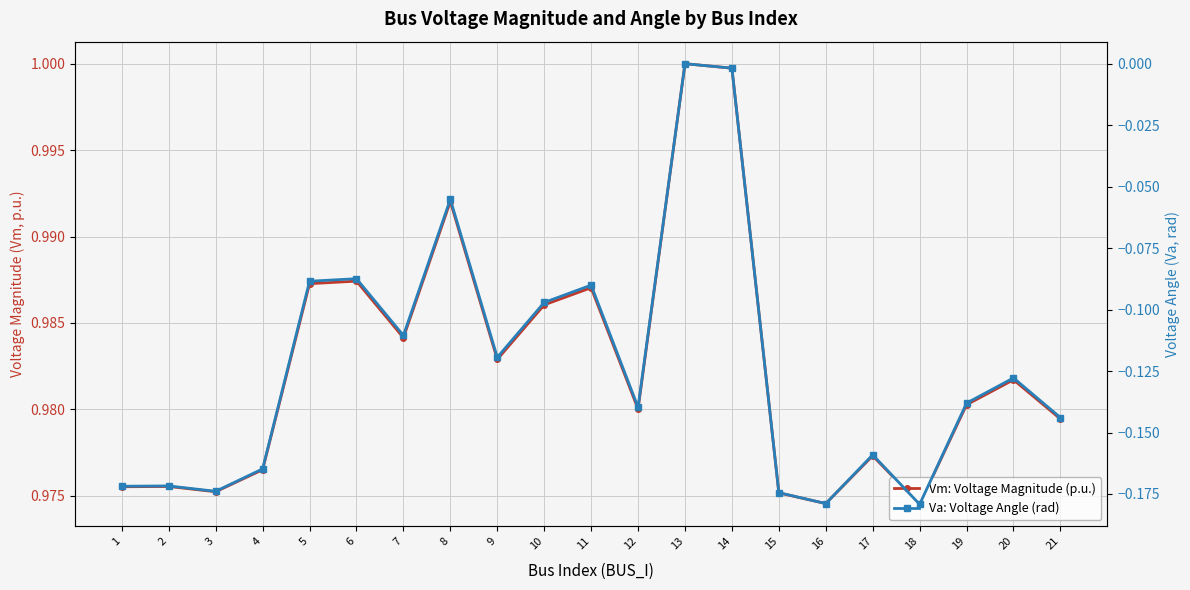

What is the value of the Vm: Voltage Magnitude (p.u.) point at the 16th from the left?

1.0